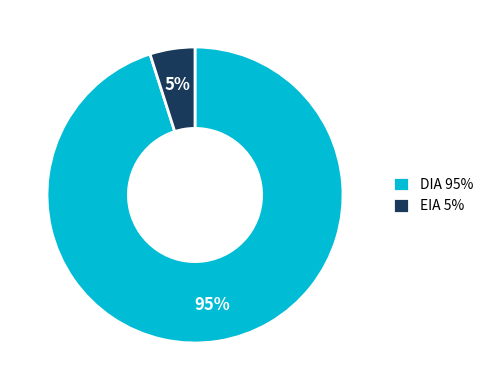

Count the number of slices in the pie.

2